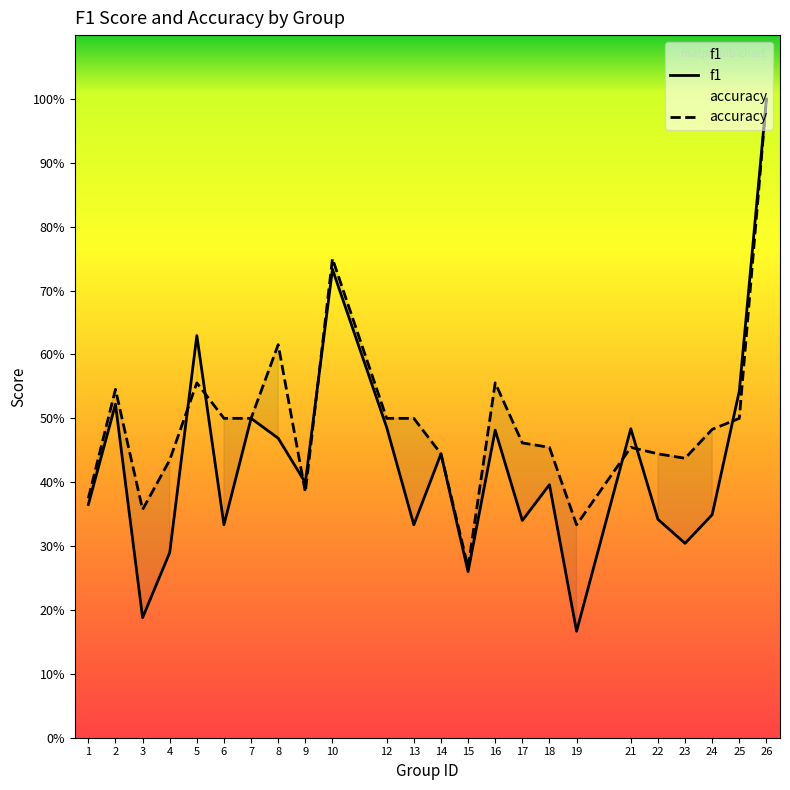

How many interior local peaks does the f1 series have?

8